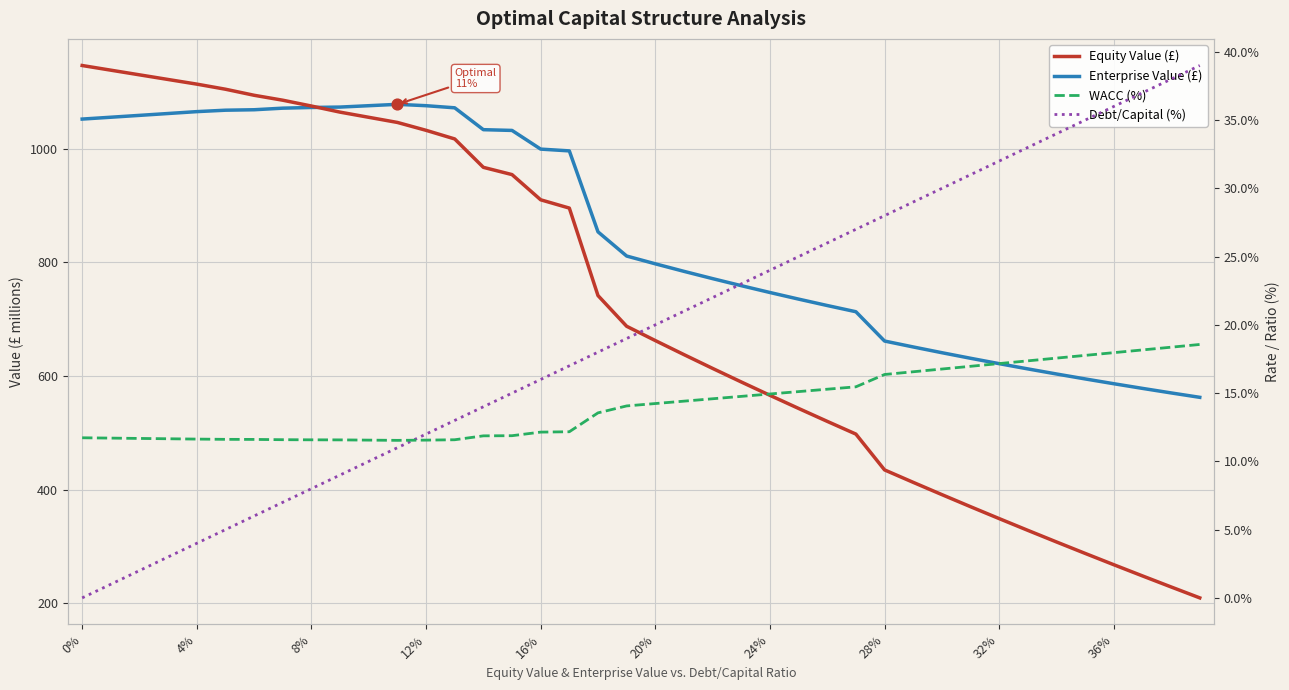

Which series has the largest total across all categories?

Enterprise Value (£)